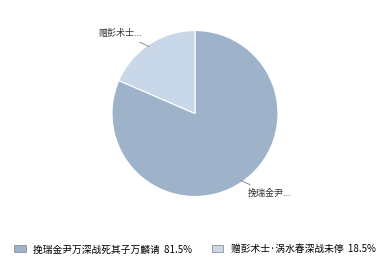

Is the sum of 赠彭术士·涡水春深战未停 and 挽瑞金尹万深战死其子万麟请 greater than half?

Yes